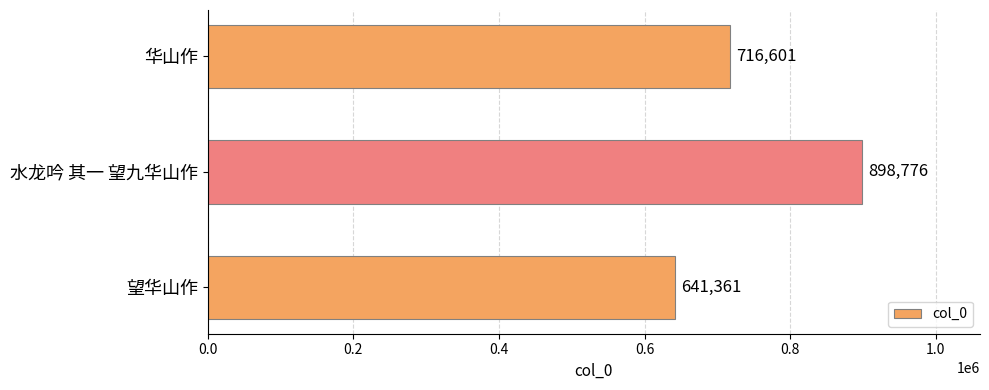

Is it true that the value at 望华山作 is 641361?

True